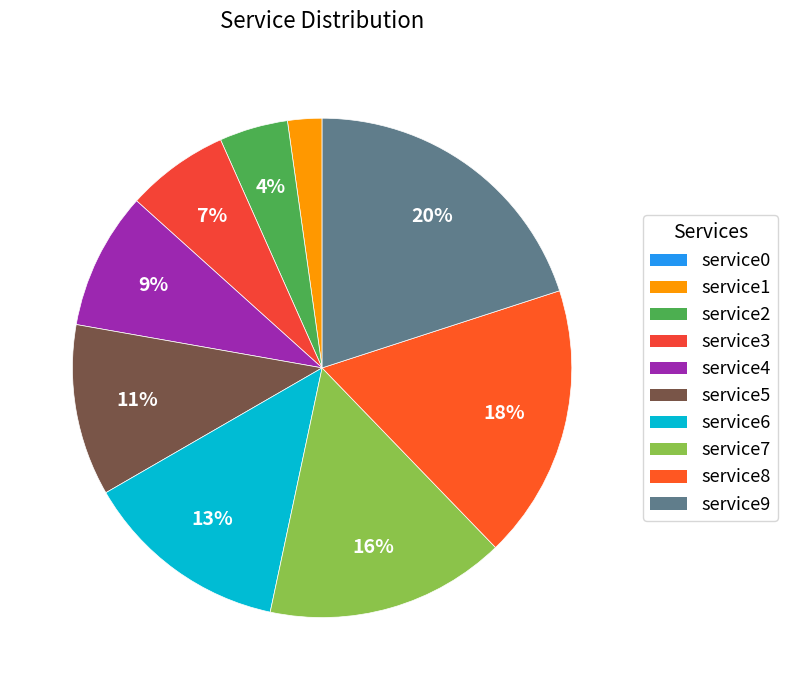

Approximately how many times larger is the value at service2 compared to service5?

0.4